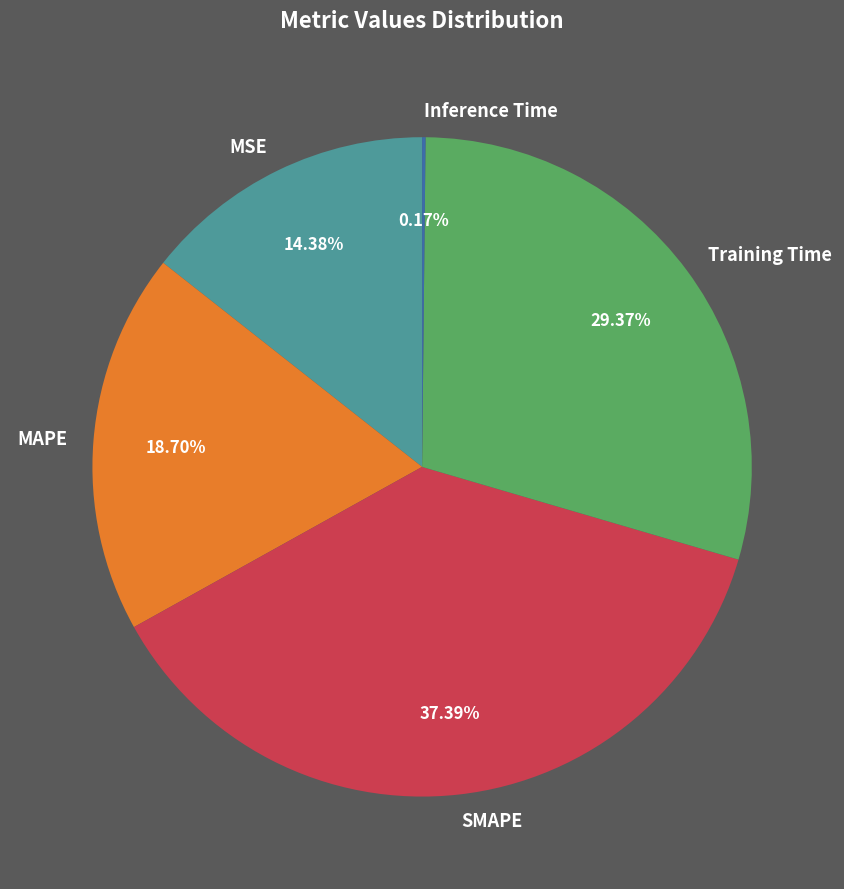

Is the sum of Training Time and MAPE greater than half?

No